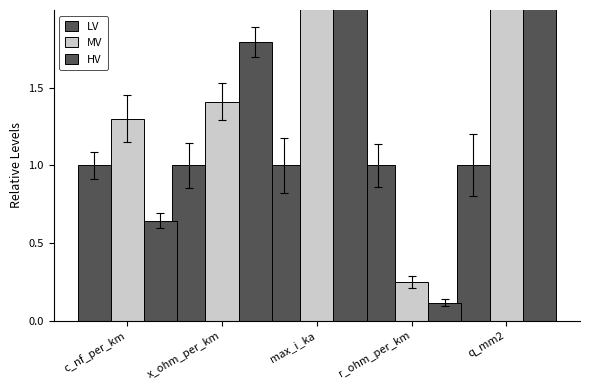

What position from the right is r_ohm_per_km?

2